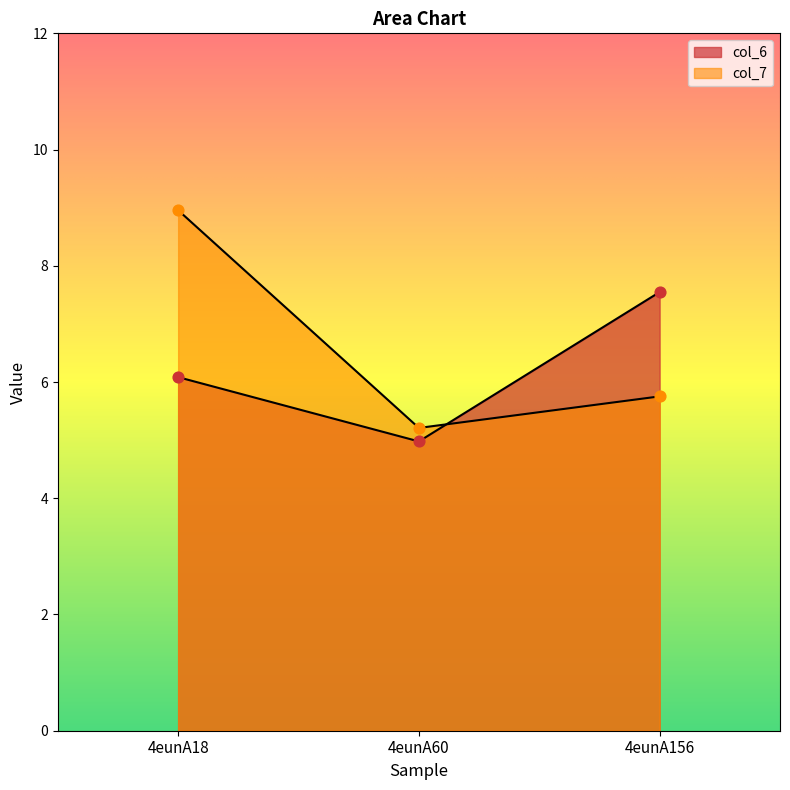

Which series has the largest Y range (max minus min)?

col_7